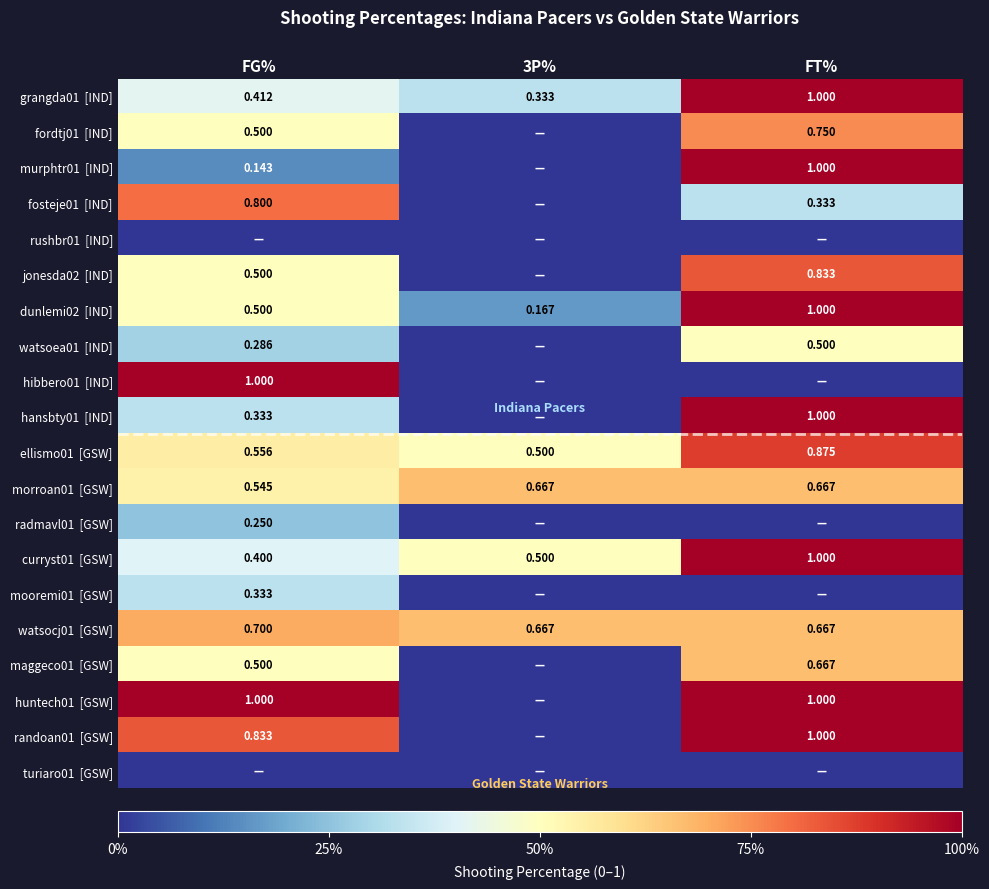

What is the total value across all series at FG%?

9.6